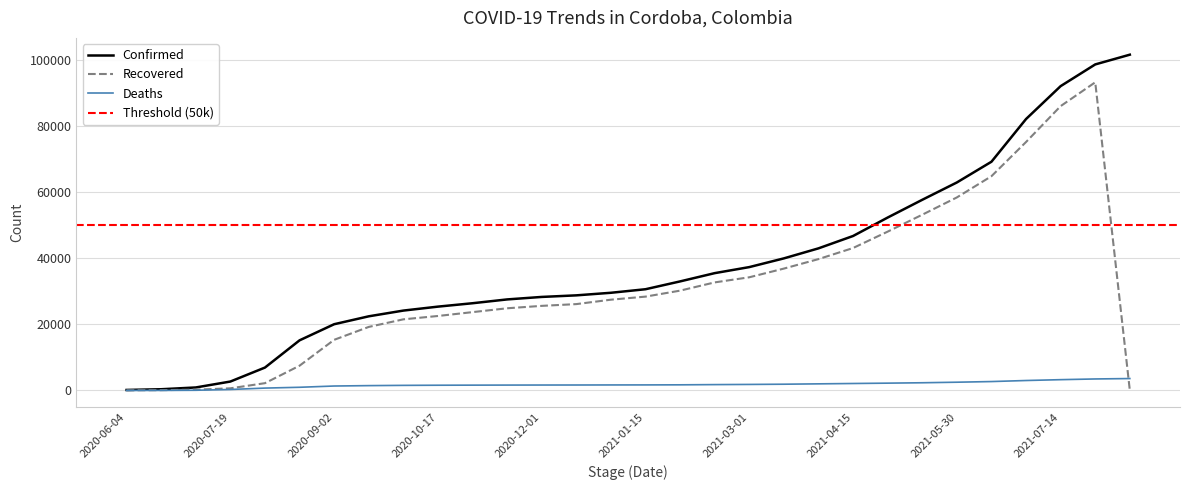

What is the total value across all series at 2021-03-16?

78789